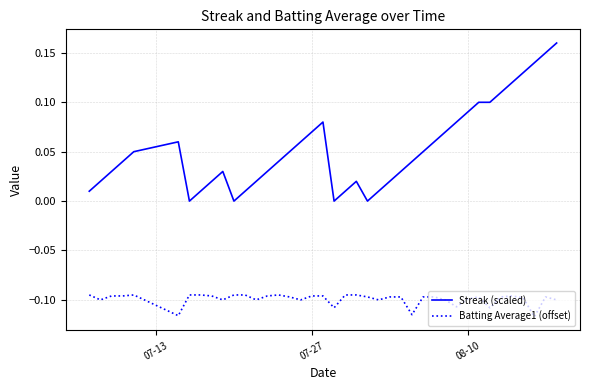

What are all the series names shown in the legend?

Streak (scaled), Batting Average1 (offset)